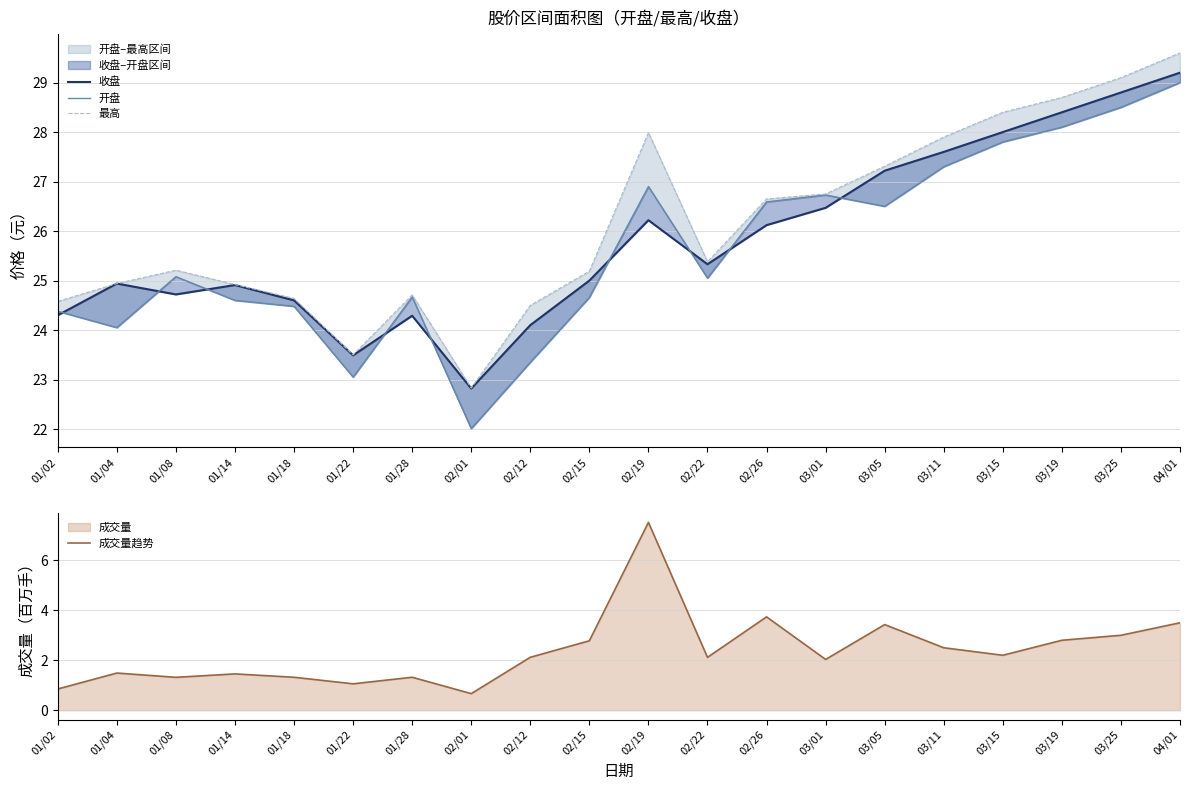

What position from the right is 03/05?

6